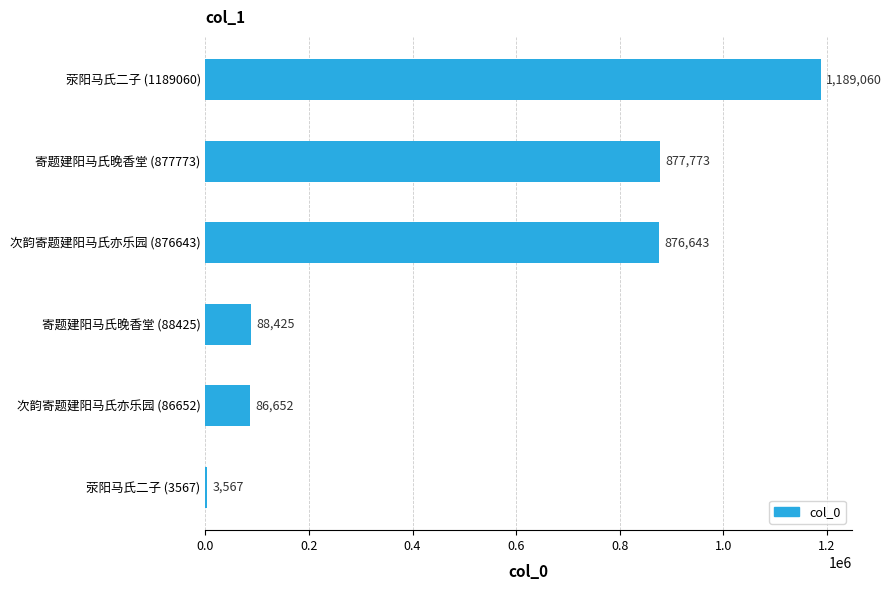

What is the change in value from 次韵寄题建阳马氏亦乐园 (876643) to 荥阳马氏二子 (1189060)?

+312417